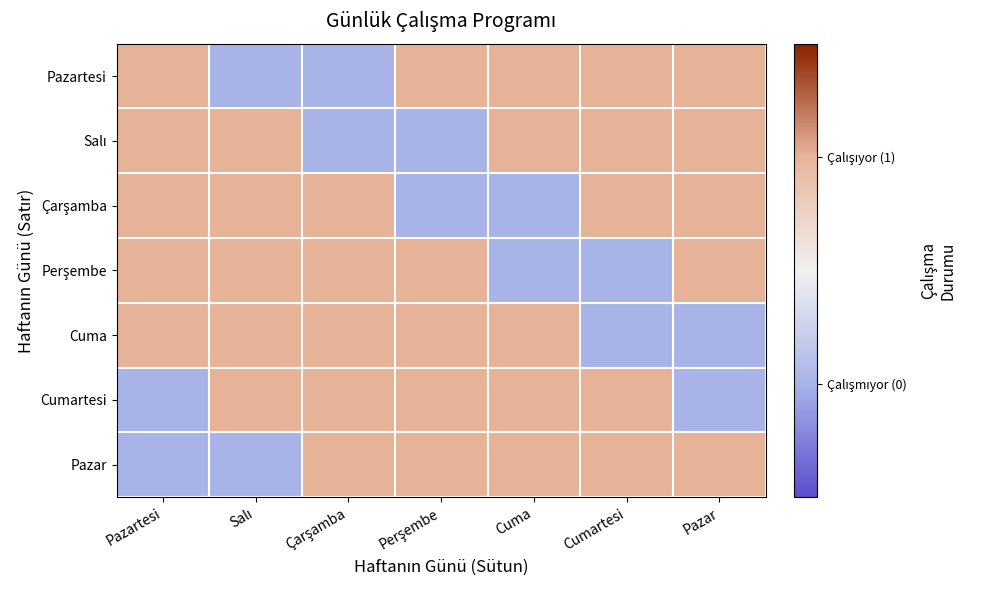

Rank the series at Pazar from lowest to highest value.

Cuma, Cumartesi, Pazartesi, Salı, Çarşamba, Perşembe, Pazar